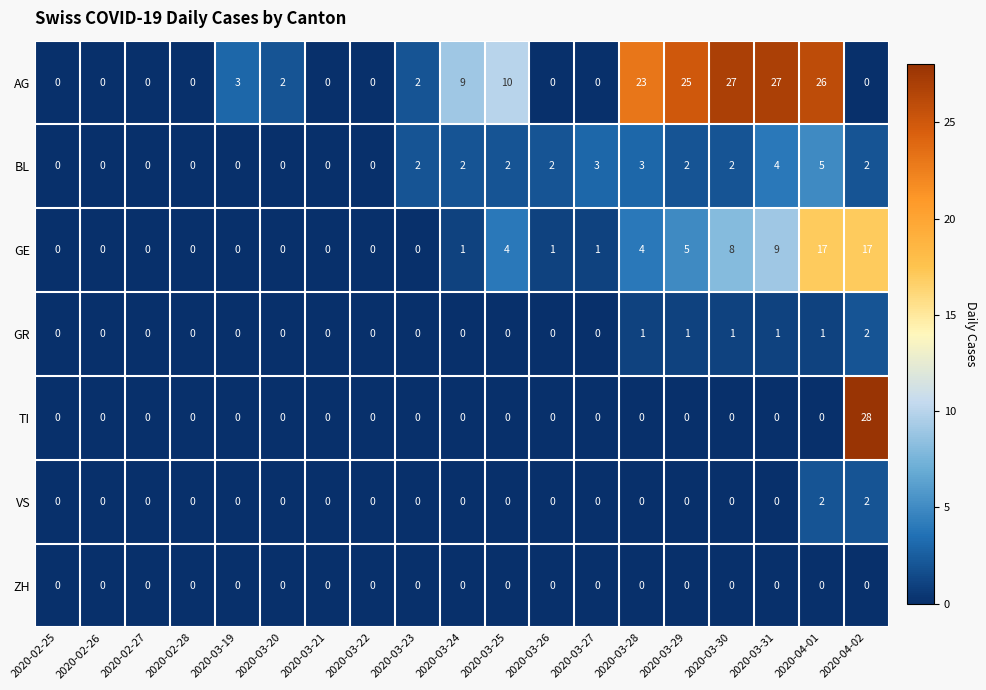

Count the BL values in the range 0 to 2.

15